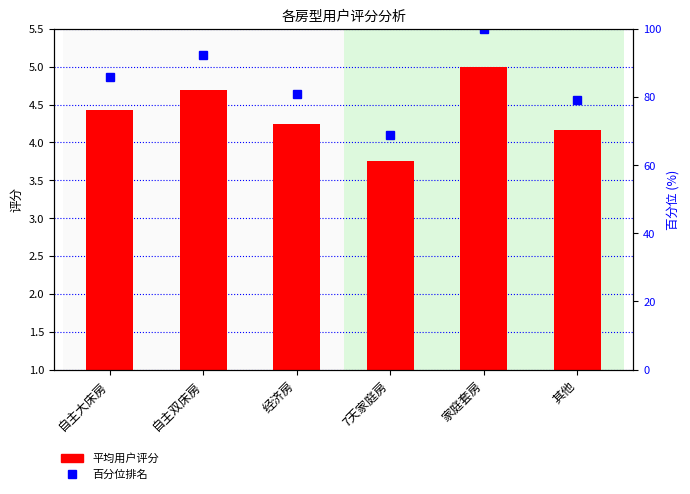

What is the sum of the 百分位排名 values at 自主双床房 and 家庭套房?

192.3